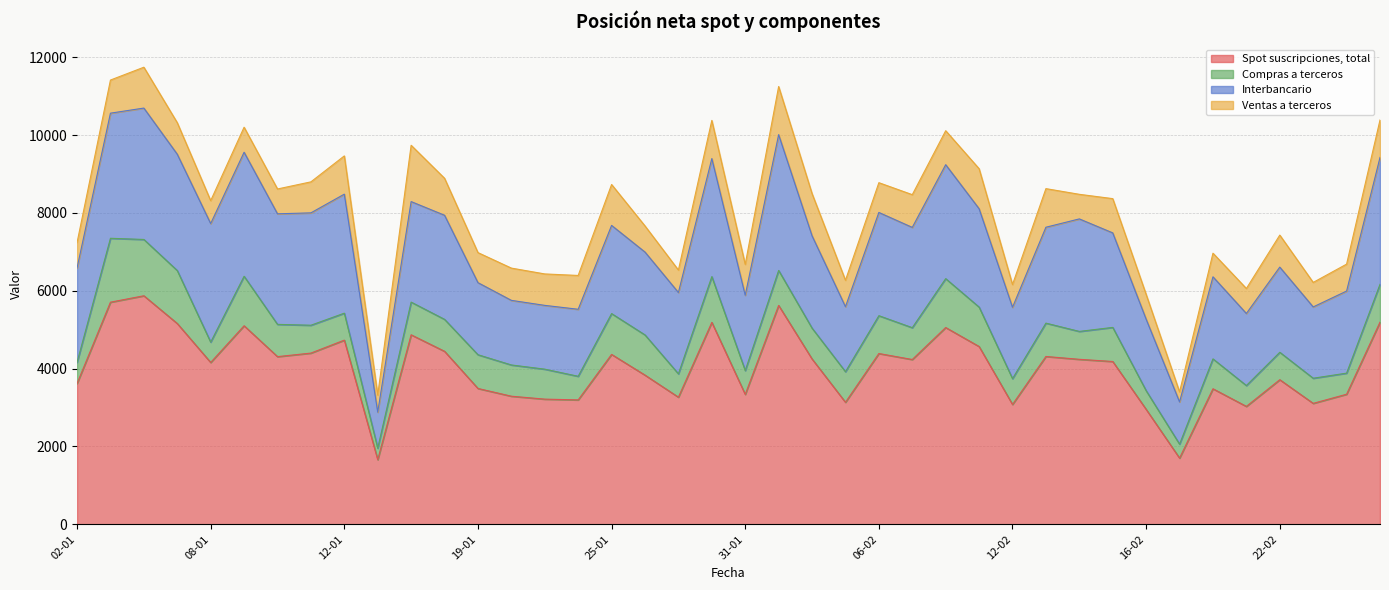

Which series has the largest range (max minus min)?

Spot suscripciones, total